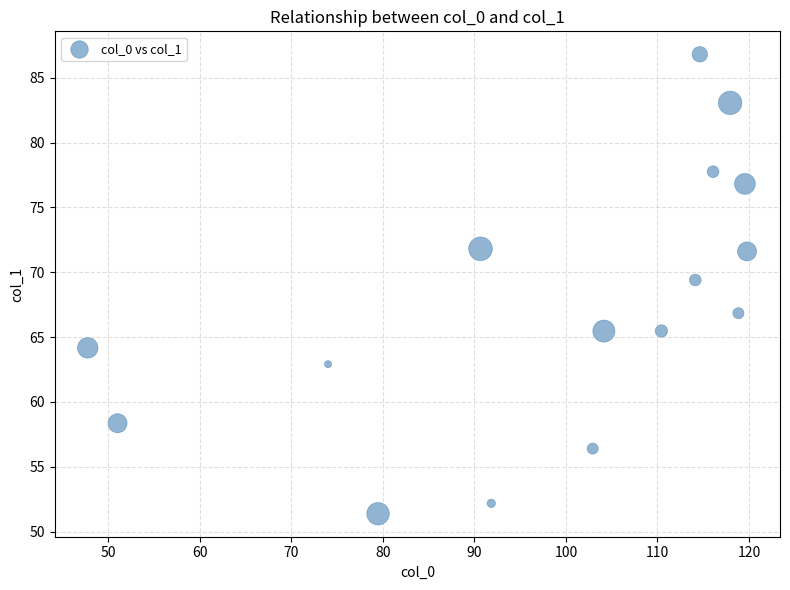

What is the range of Y values (max minus min)?

35.4